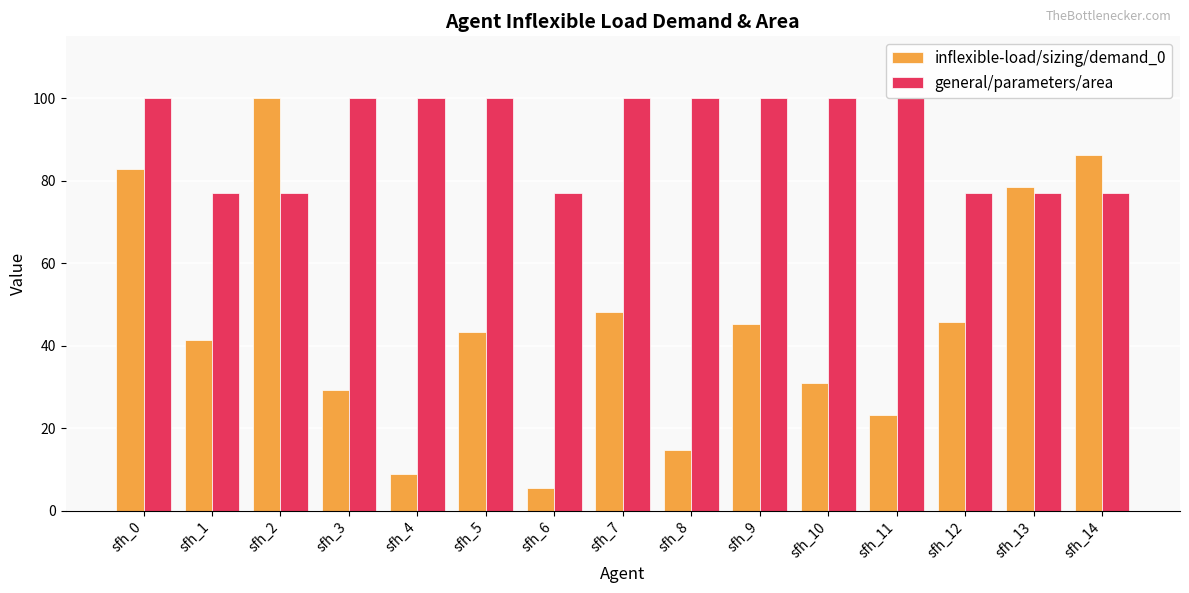

What is the difference between the second highest and second lowest values in the inflexible-load/sizing/demand_0 series?

77.4